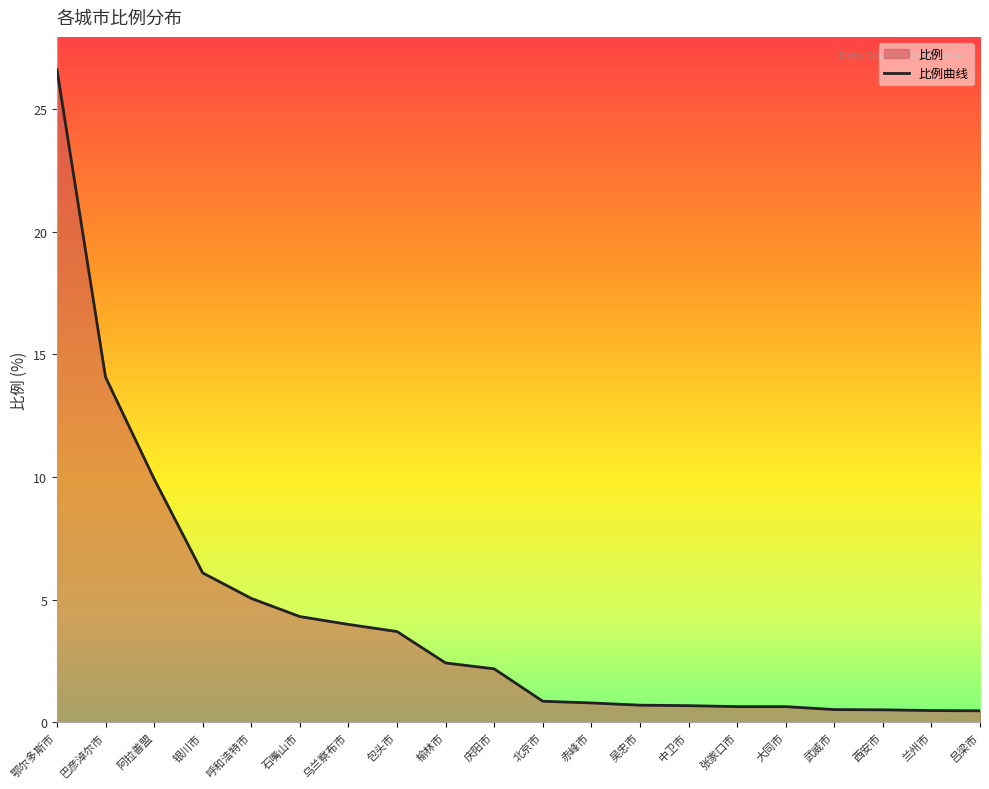

At which label is the value closest to 13?

巴彦淖尔市